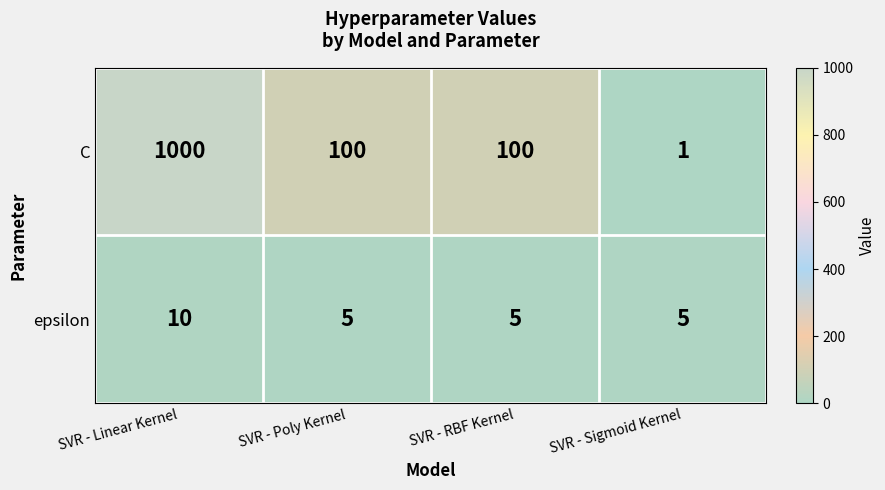

The value of epsilon at SVR - Sigmoid Kernel is 2. True or false?

False